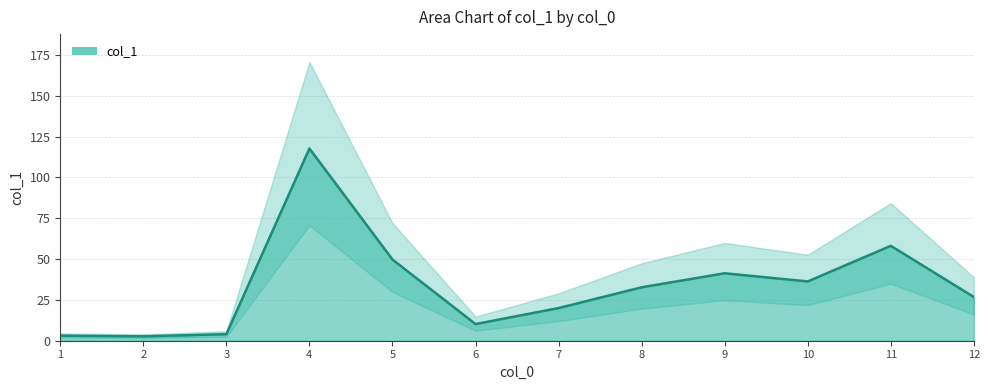

What is the value of the 3rd point from the left?

4.0